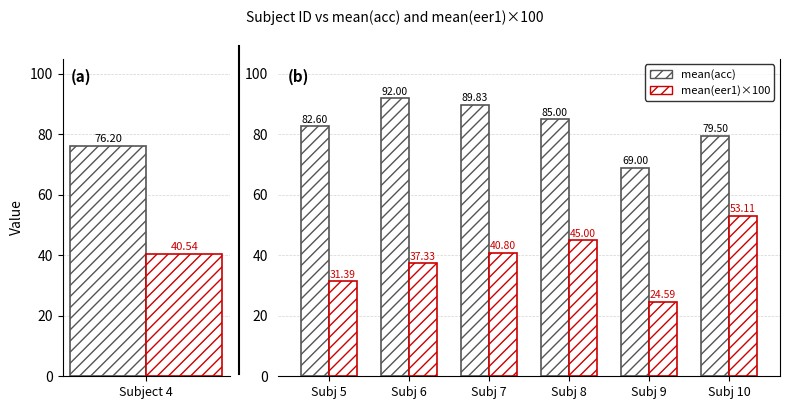

Is it true that mean(acc) equals 136.9 at Subj 6?

False